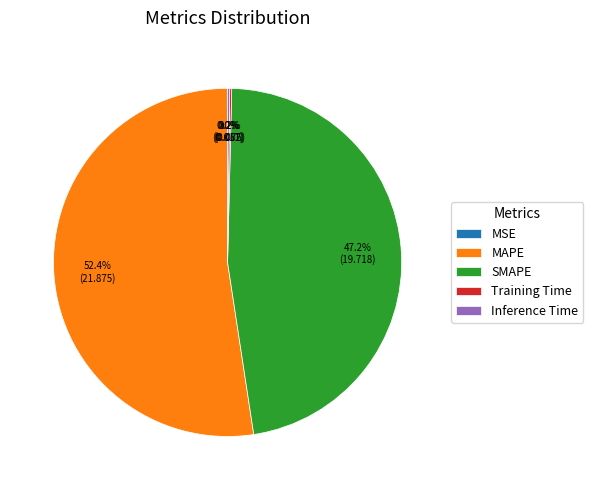

Which slice is the largest?

MAPE